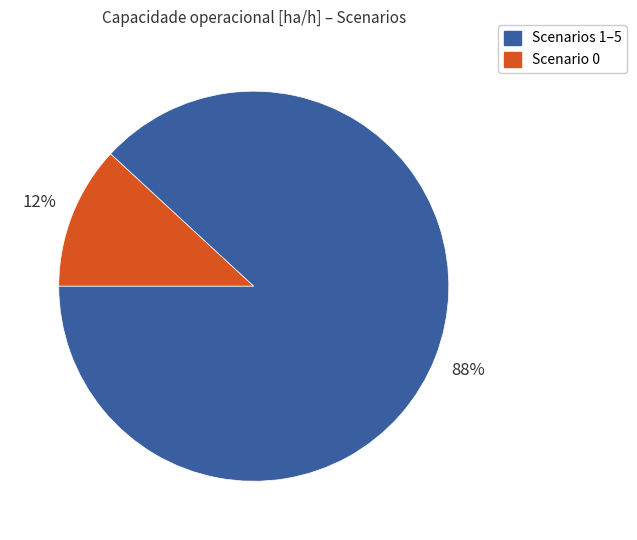

To the nearest percent, what is the average slice percentage?

50%